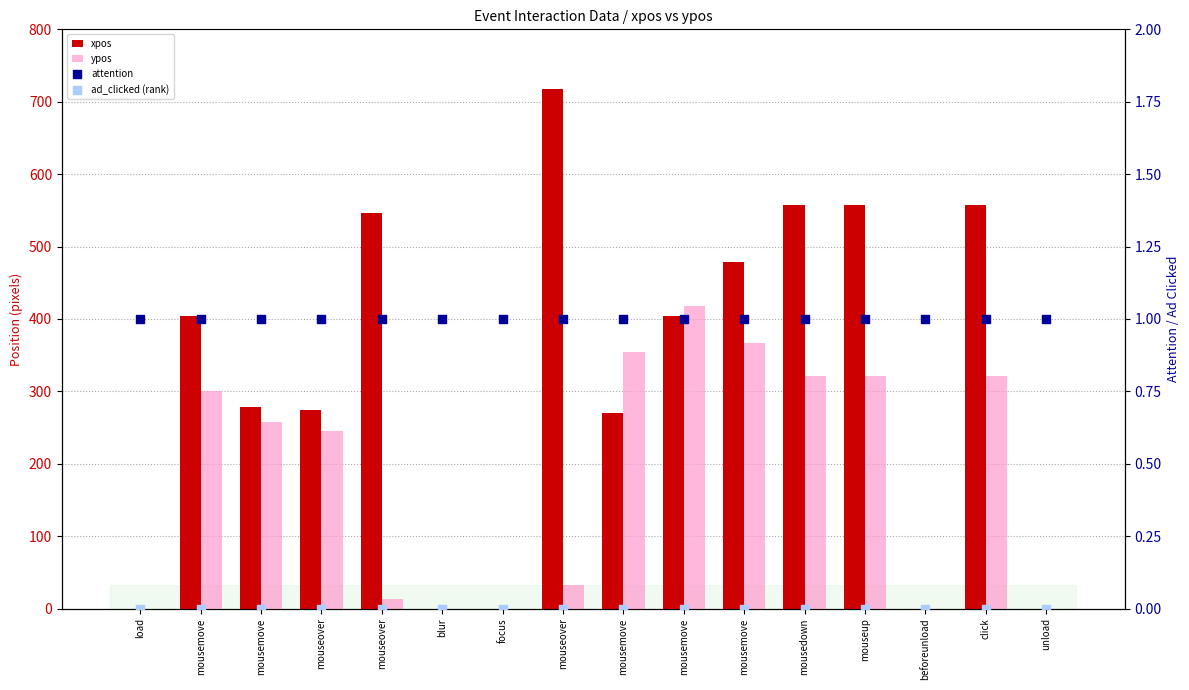

At how many categories does at least one series exceed 271?

11